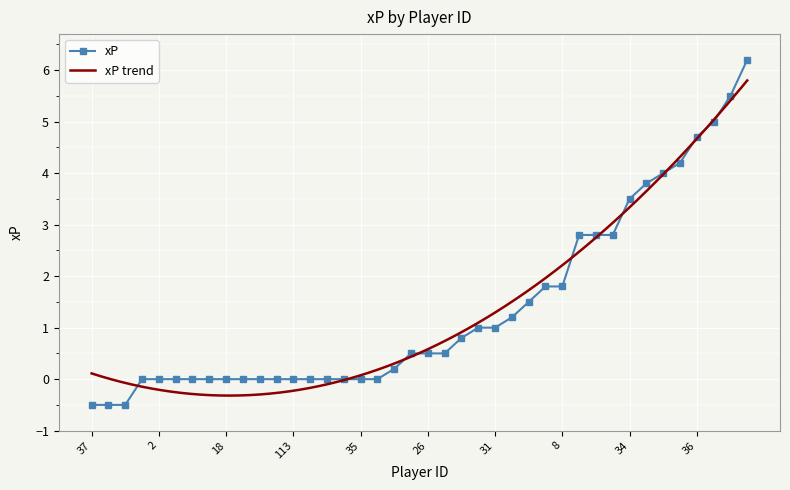

What is the sum of all values?

54.6